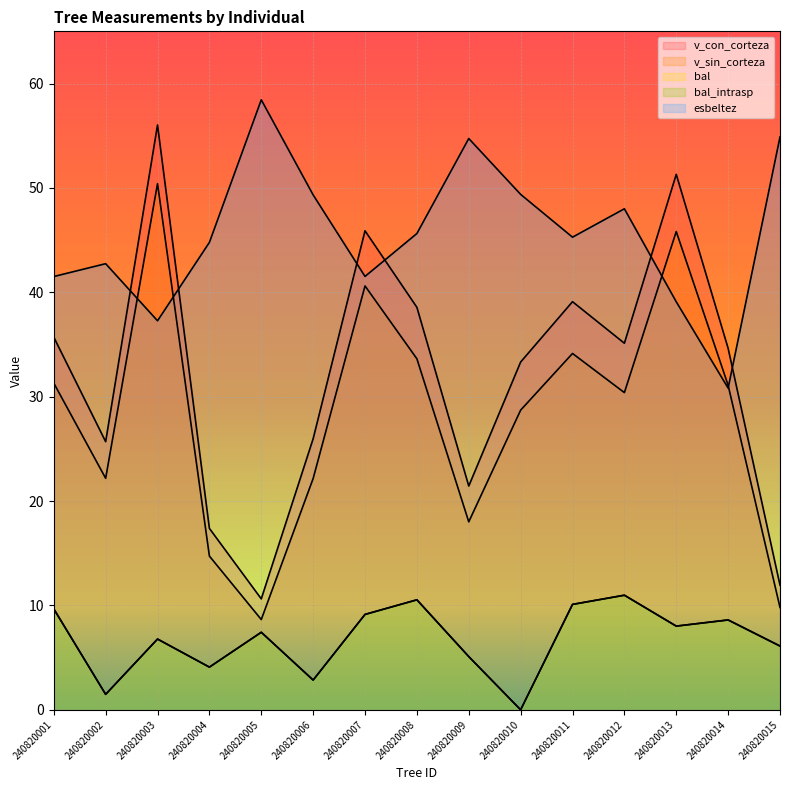

What is the highest value of the bal_intrasp series?

11.0